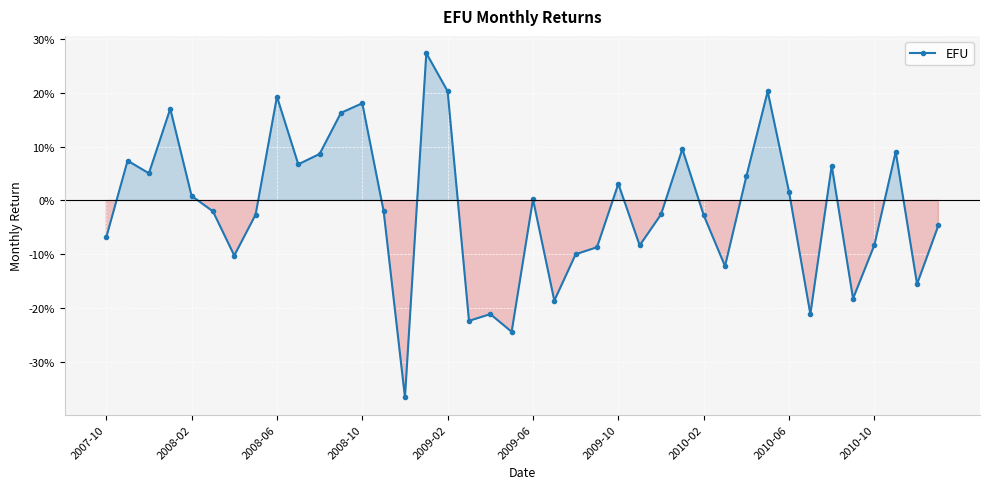

Is this an area chart (filled region under the line)?

Yes